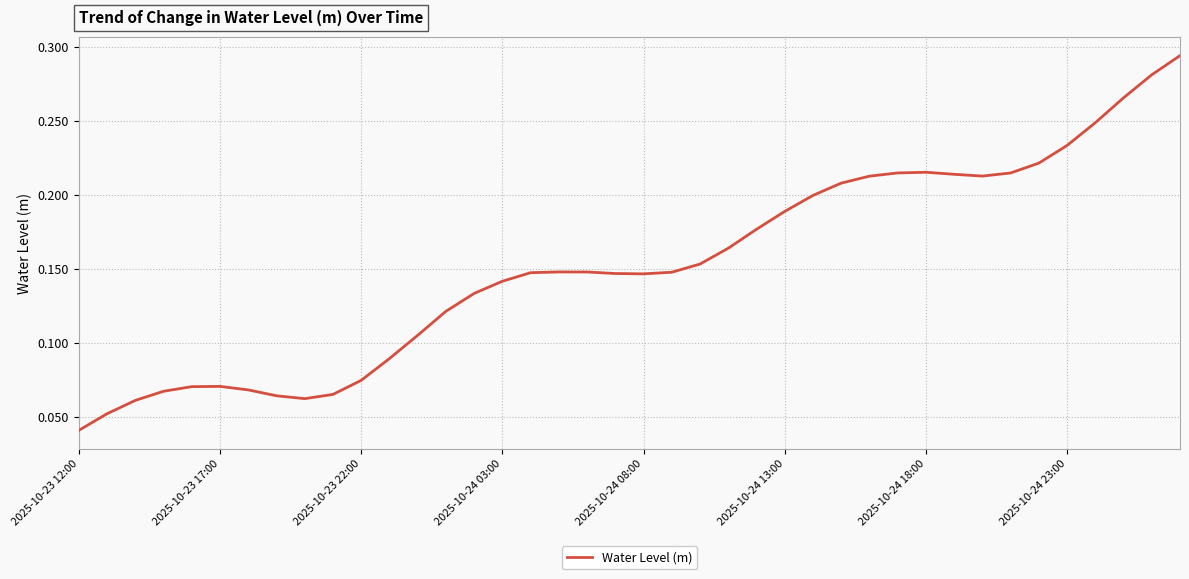

Which label corresponds to the smallest value in the chart?

2025-10-23 12:00